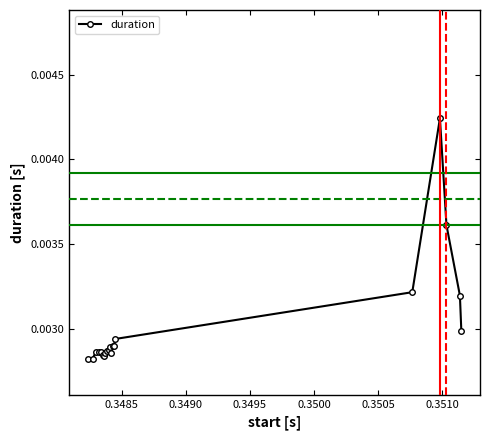

True or false: the data has more than 2 interior local peaks.

True